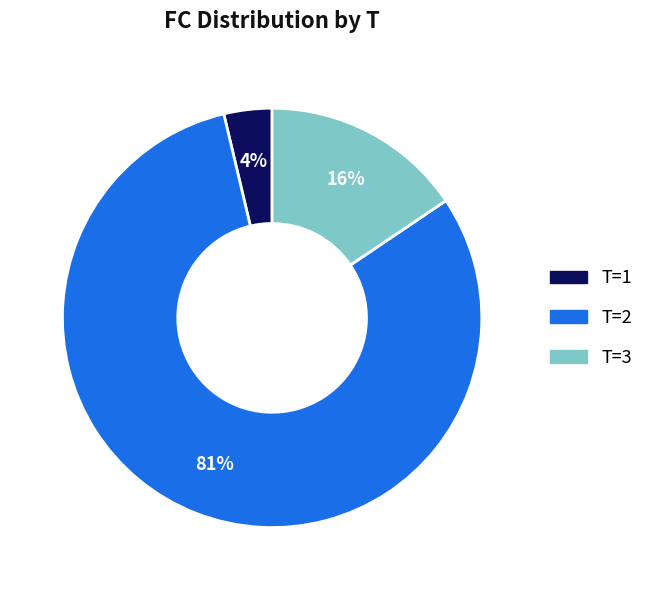

Is there a majority slice in this chart?

Yes